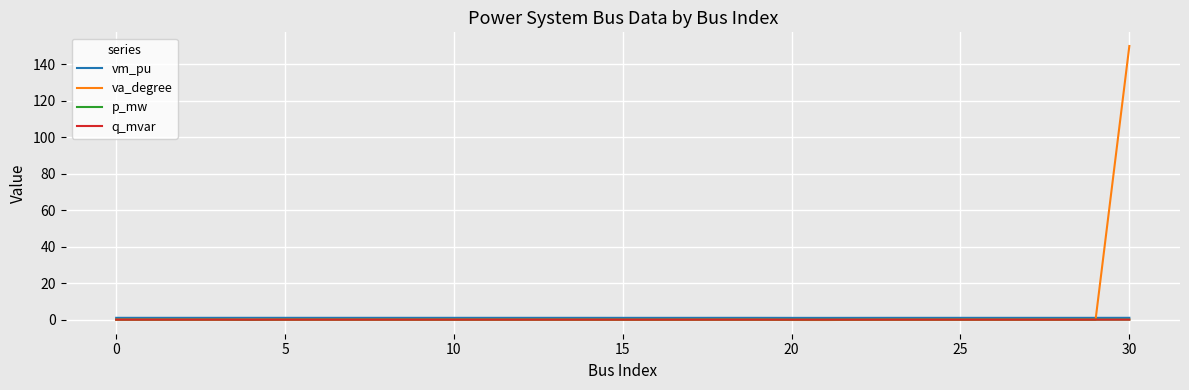

Which series has the widest spread of values?

va_degree